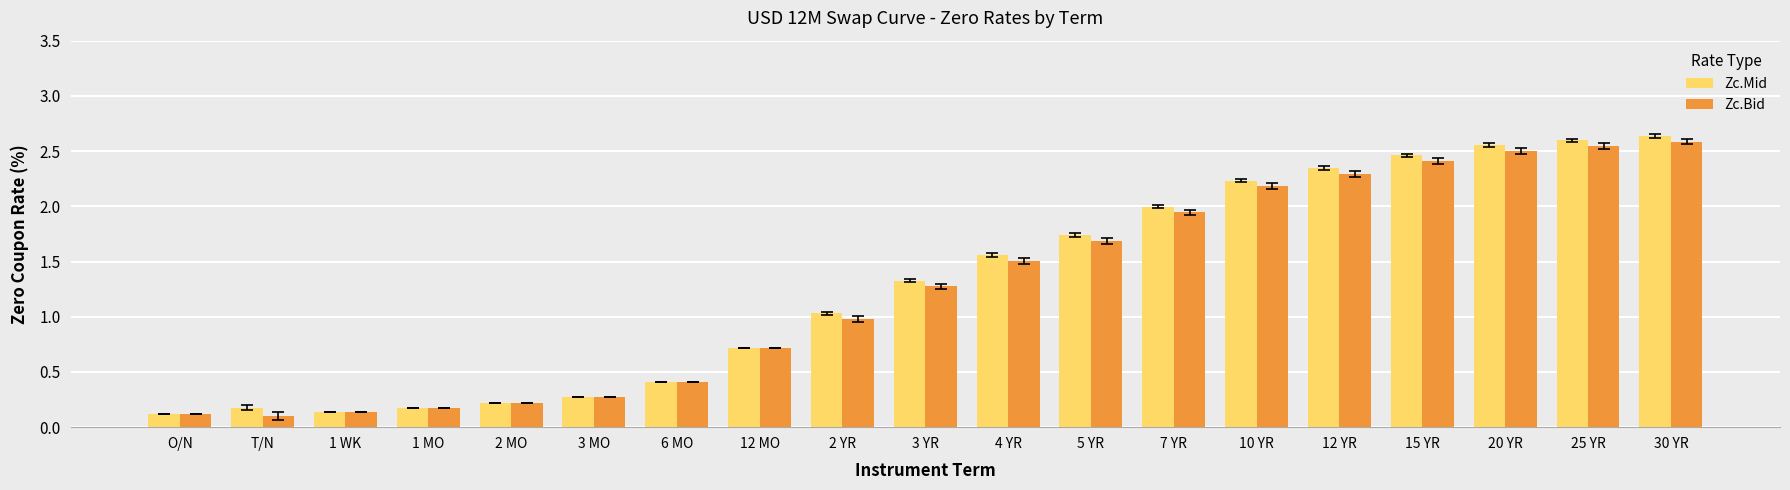

How many series are shown in this chart?

2